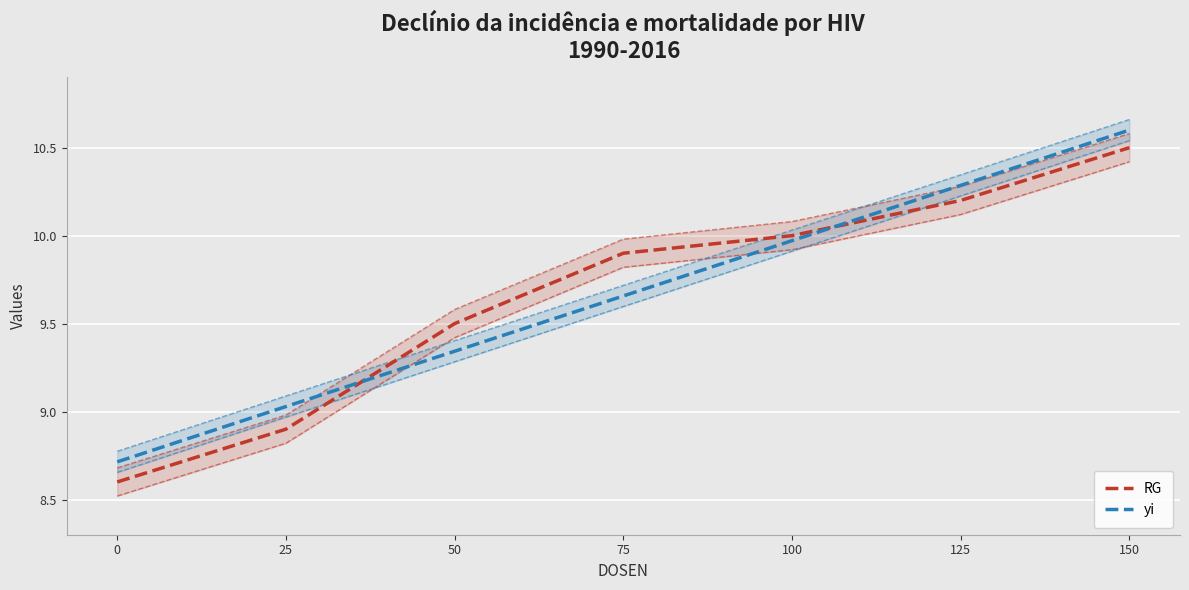

What is the smallest value displayed?

8.6